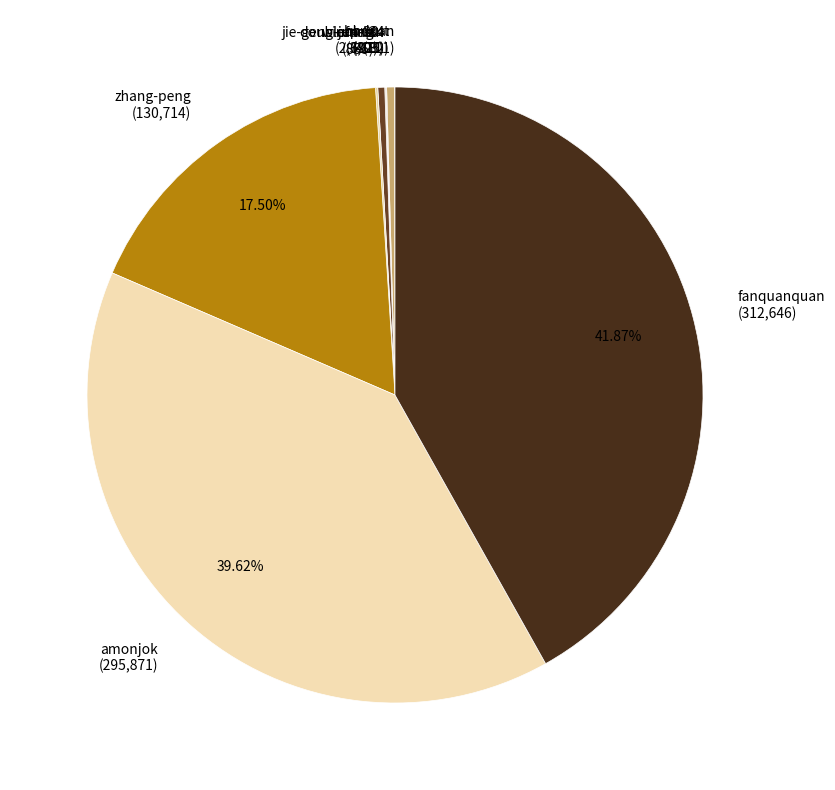

True or false: amonjok accounts for 47% of the total.

False